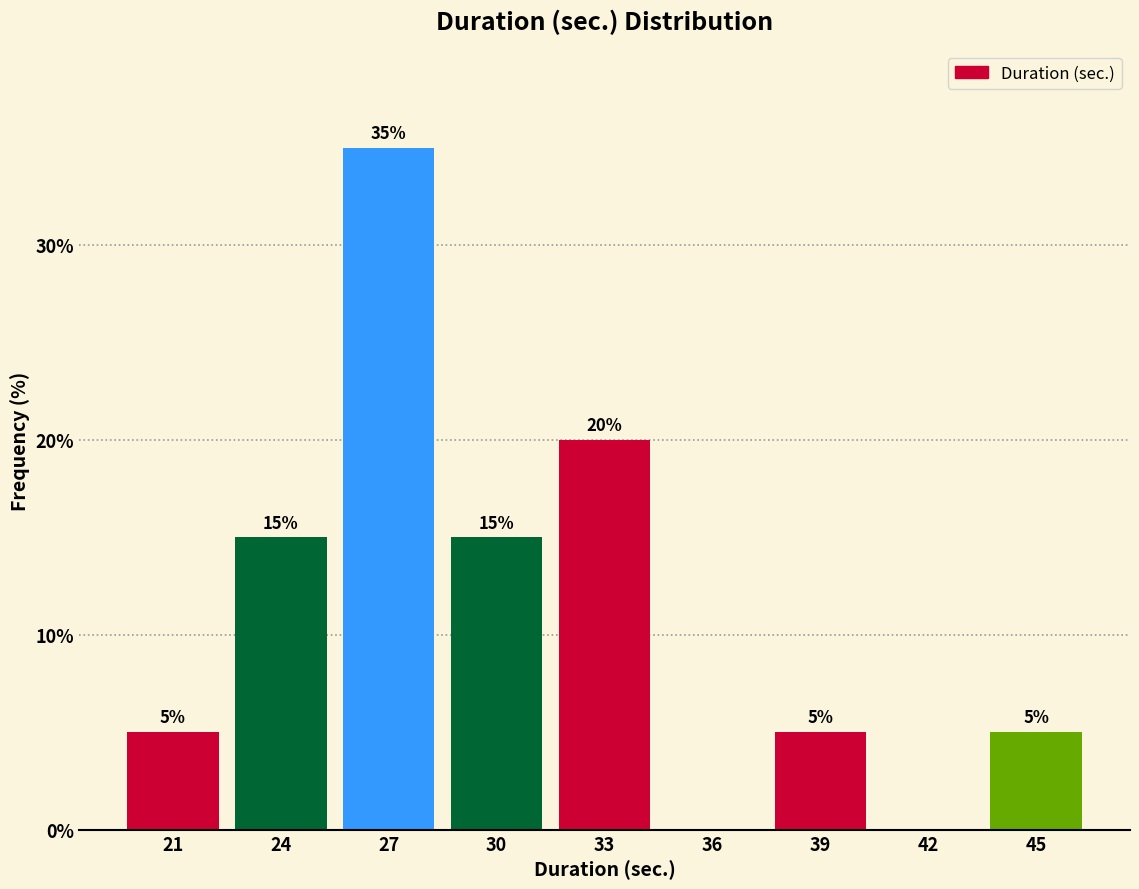

Reading left to right, extract all data points from this chart.

21=5	24=15	27=35	30=15	33=20	36=0	39=5	42=0	45=5